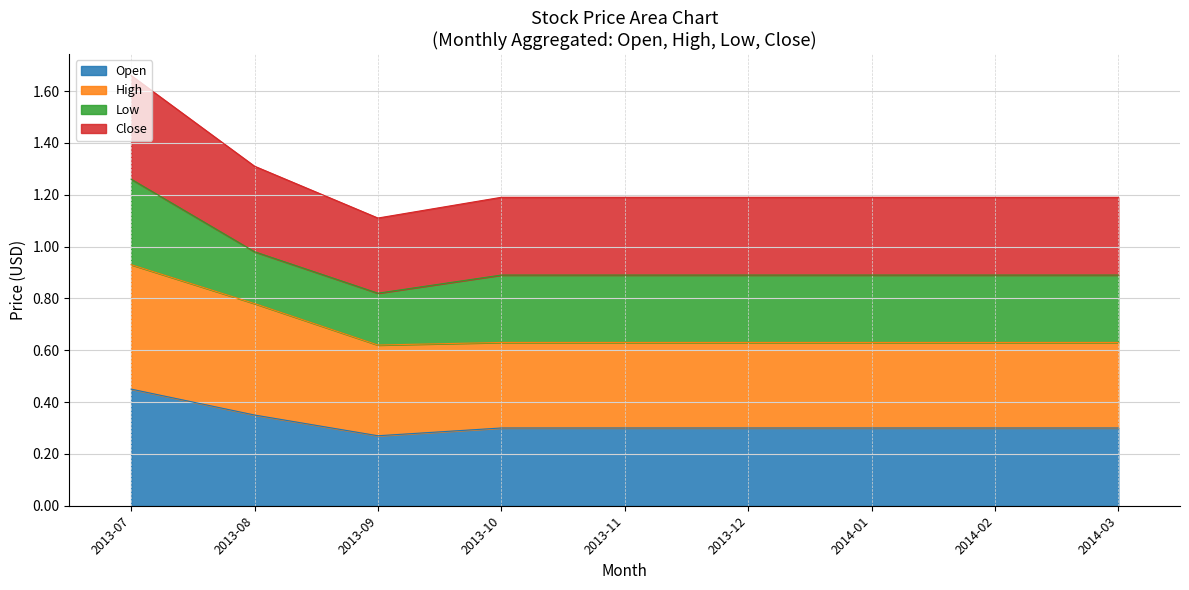

What is the sum of the High values at 2014-01 and 2014-03?

1.3